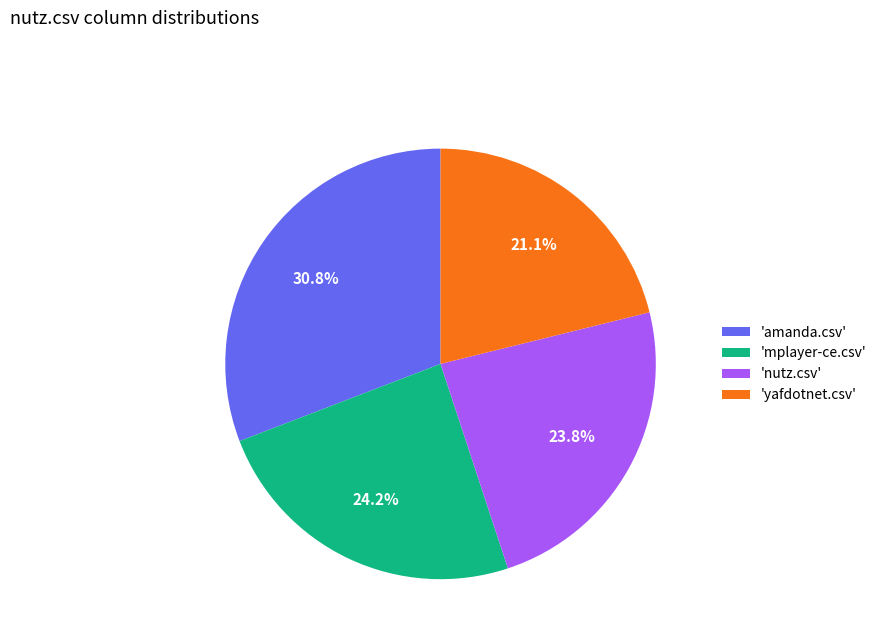

Is 'yafdotnet.csv' the majority of the pie?

No